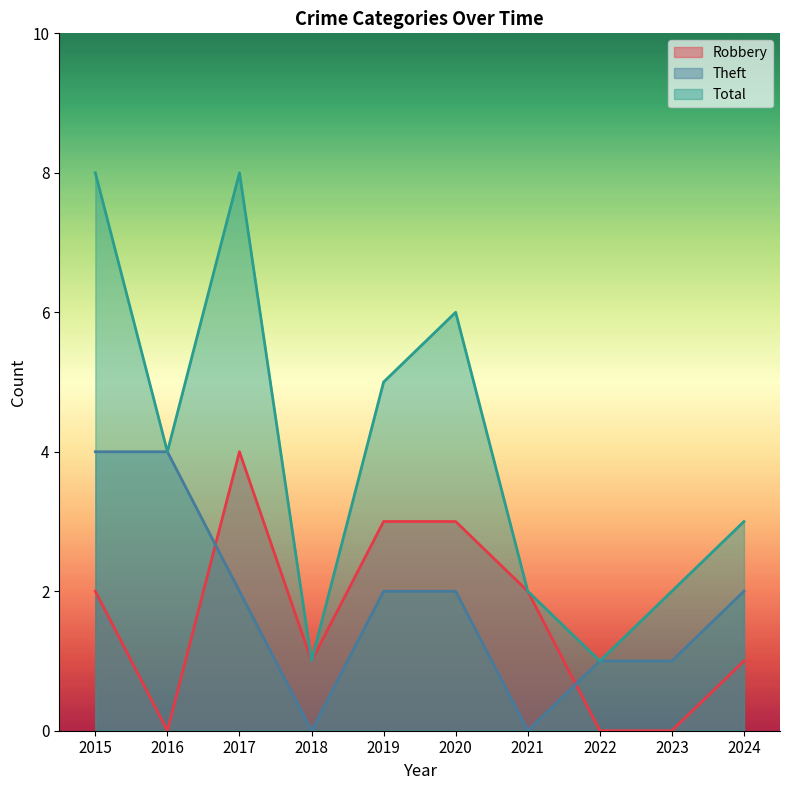

Which series has the largest total across all categories?

Total